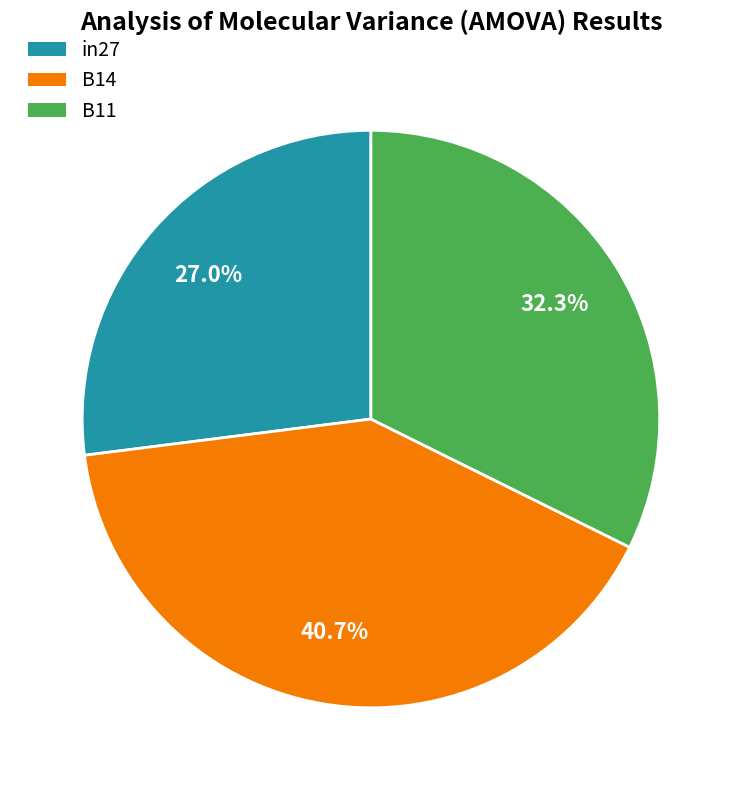

Rank the categories by value from lowest to highest.

in27, B11, B14